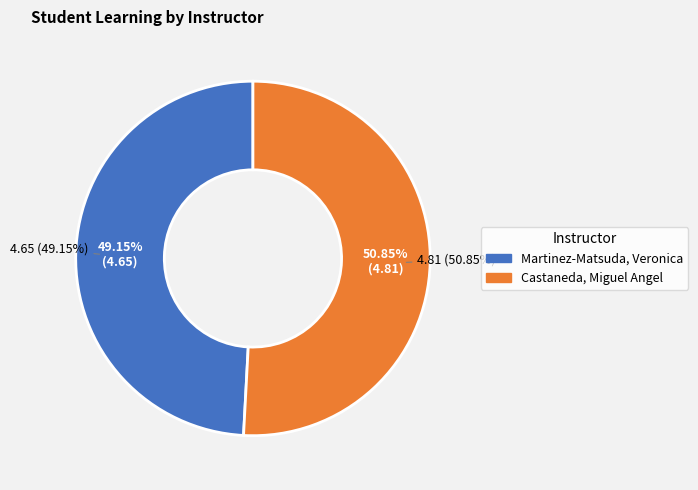

The Martinez-Matsuda, Veronica slice represents 49% of the pie. True or false?

True